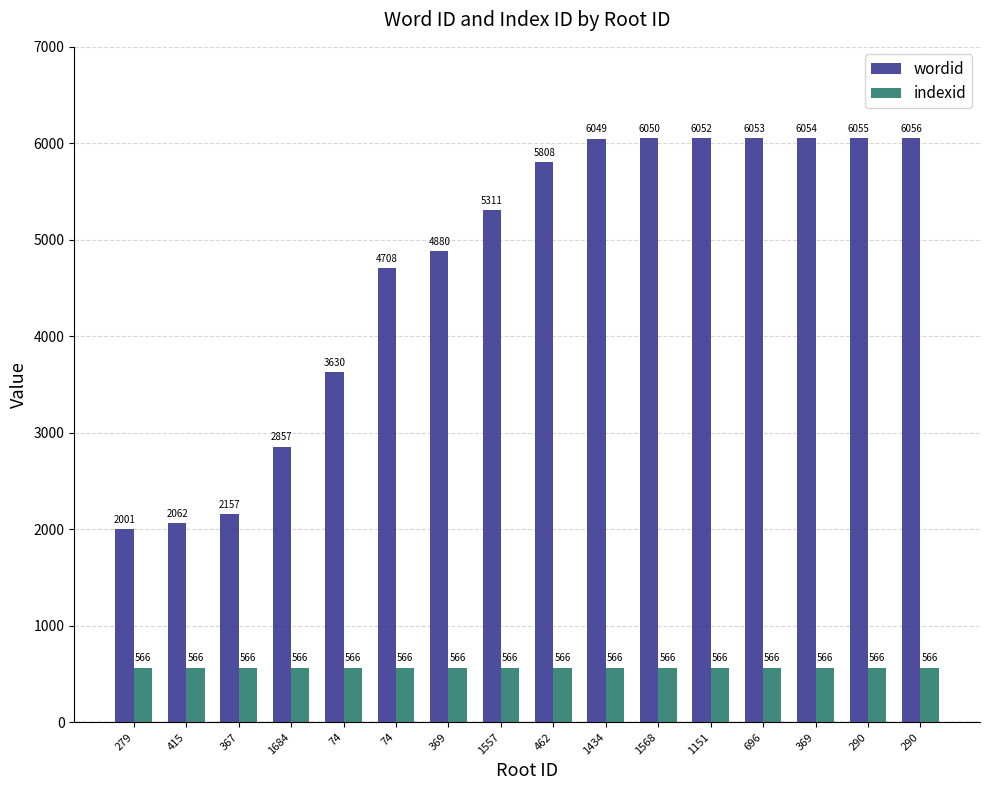

How many bars are there in each group?

2